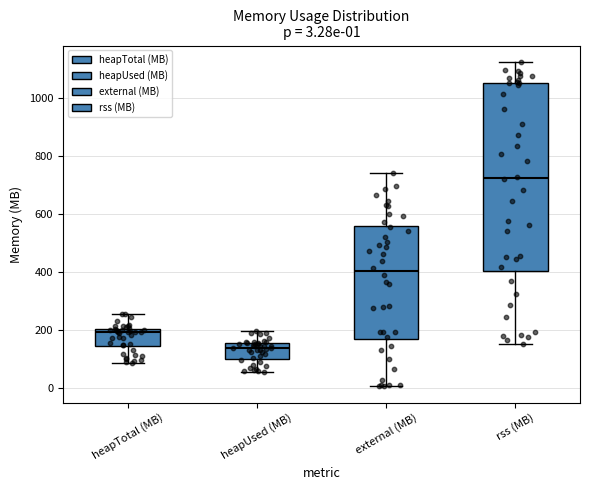

Which box is the tallest, from its lower edge to its upper edge?

rss (MB)